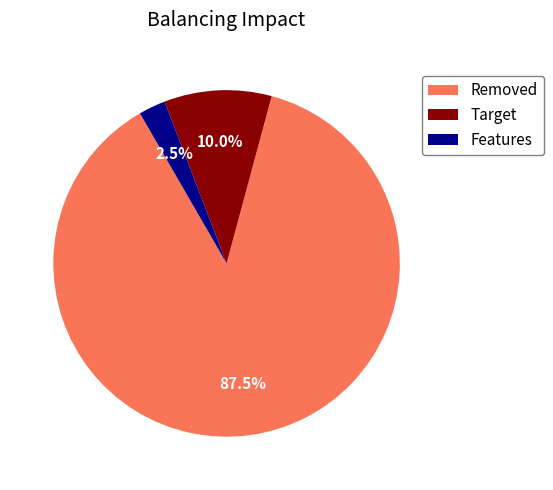

Combined, what portion of the pie is Removed and Target?

97.5%